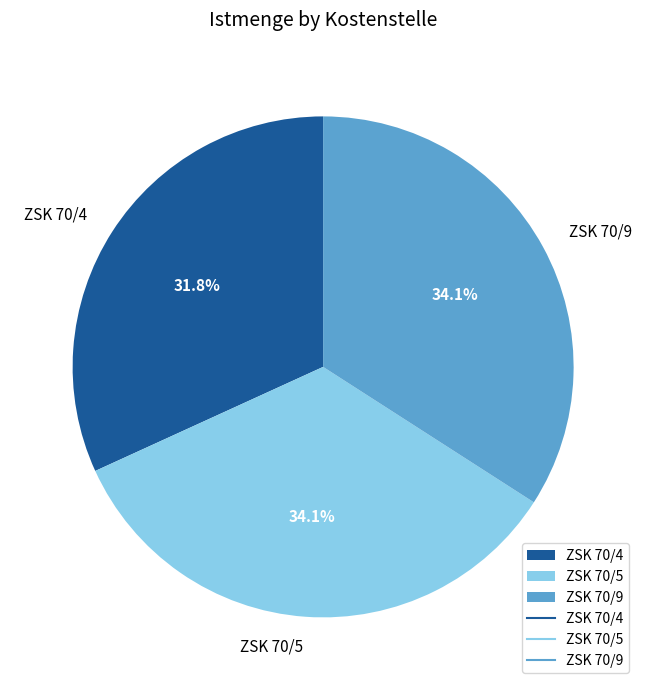

What percentage is the ZSK 70/4 slice, to the nearest percent?

32%